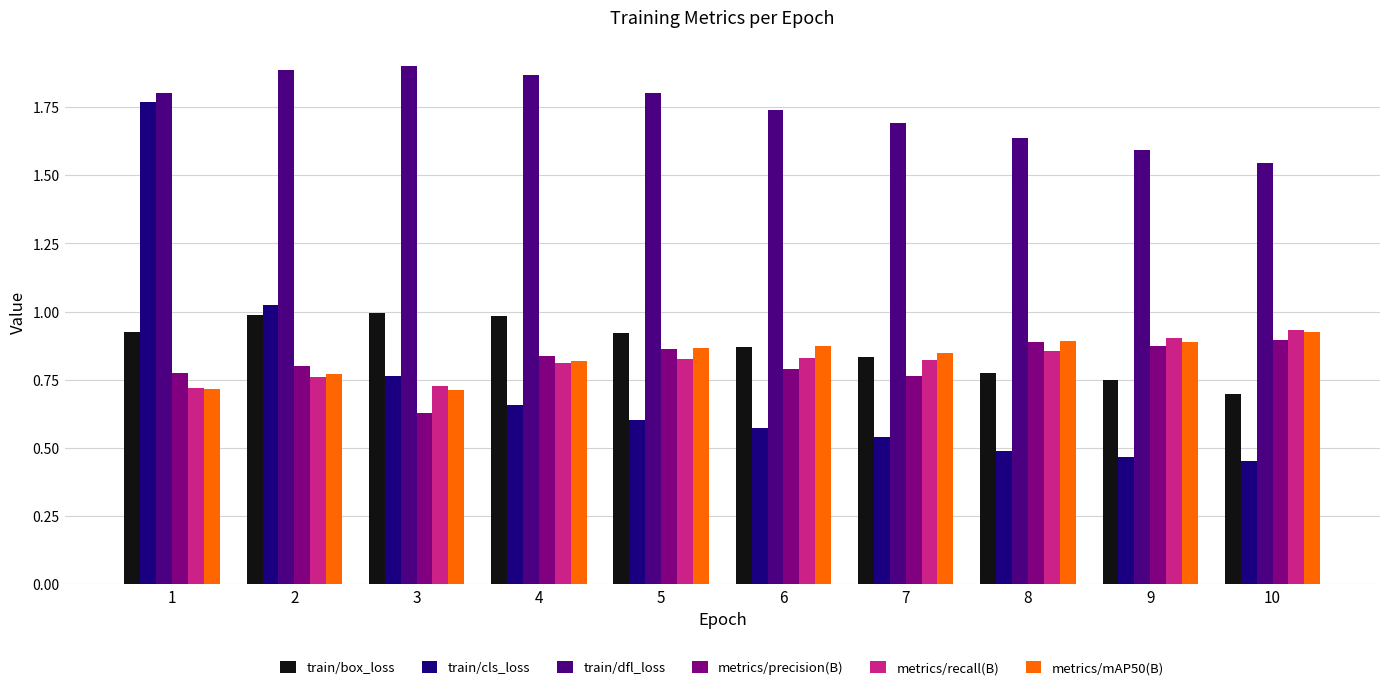

What is the difference between the train/cls_loss values at 6 and 1?

1.2